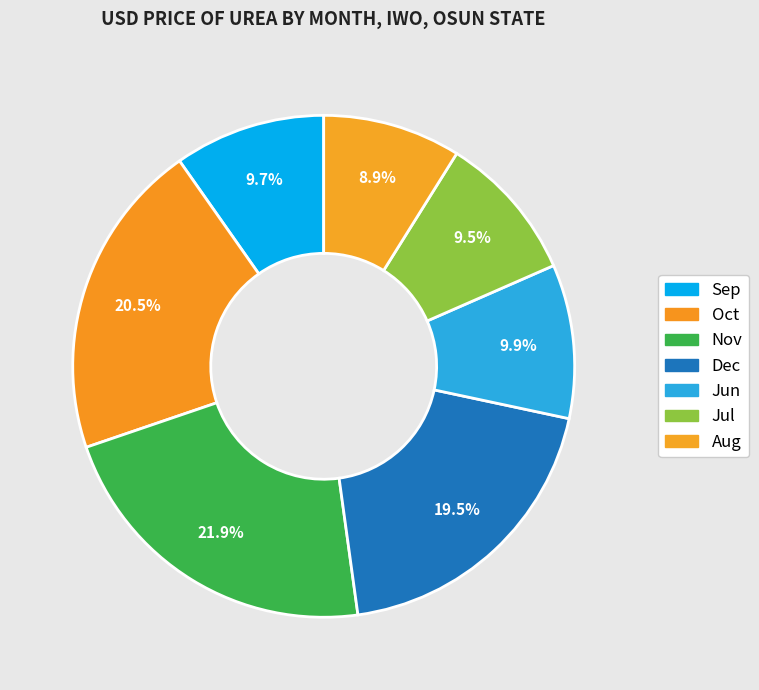

Count the number of slices in the pie.

7